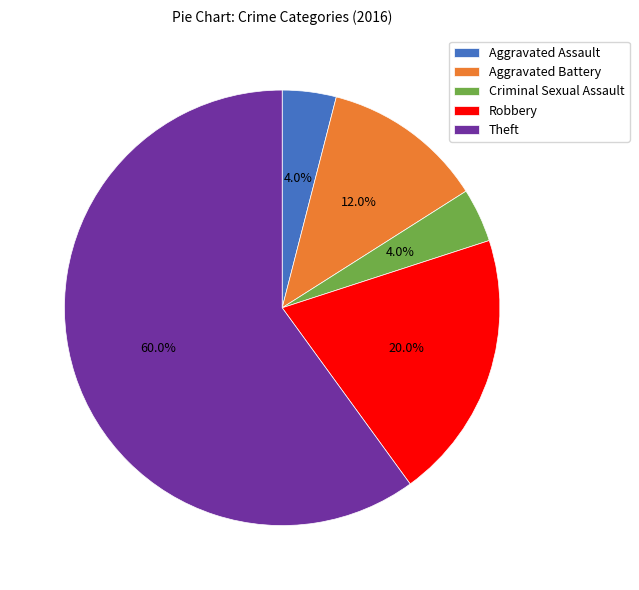

Which category has the biggest portion of the pie?

Theft